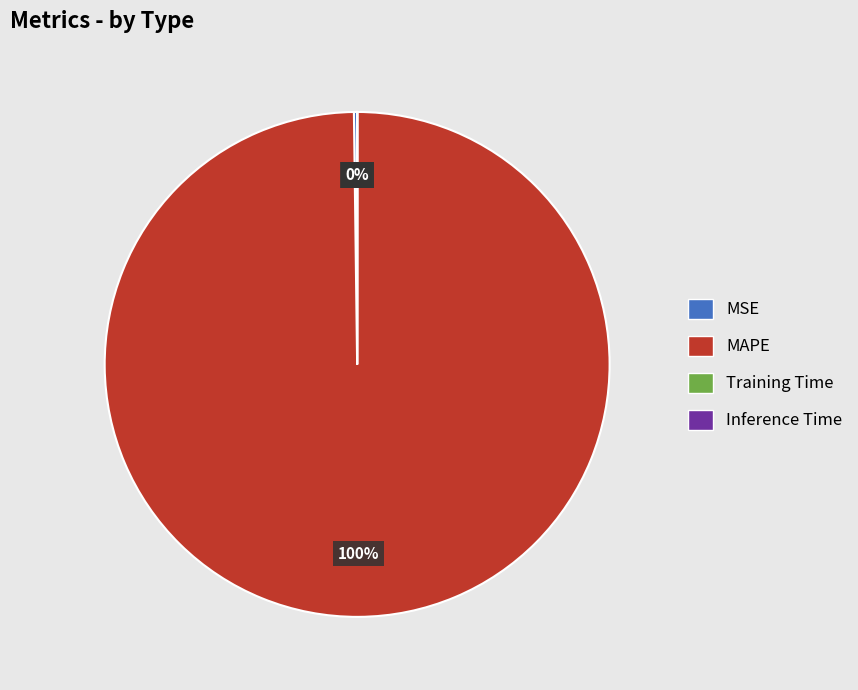

Which category has the biggest portion of the pie?

MAPE